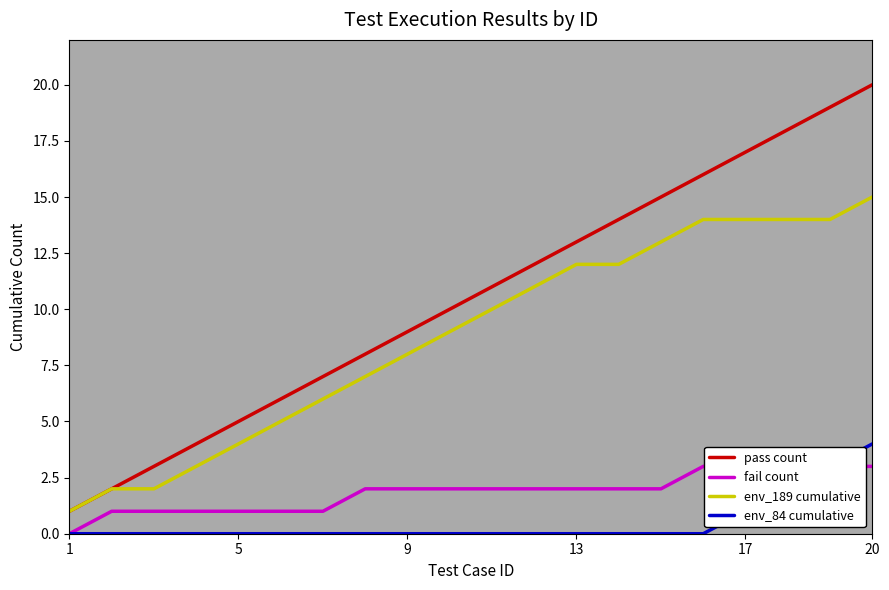

What is the value of the pass count point at the 13th from the left?

13